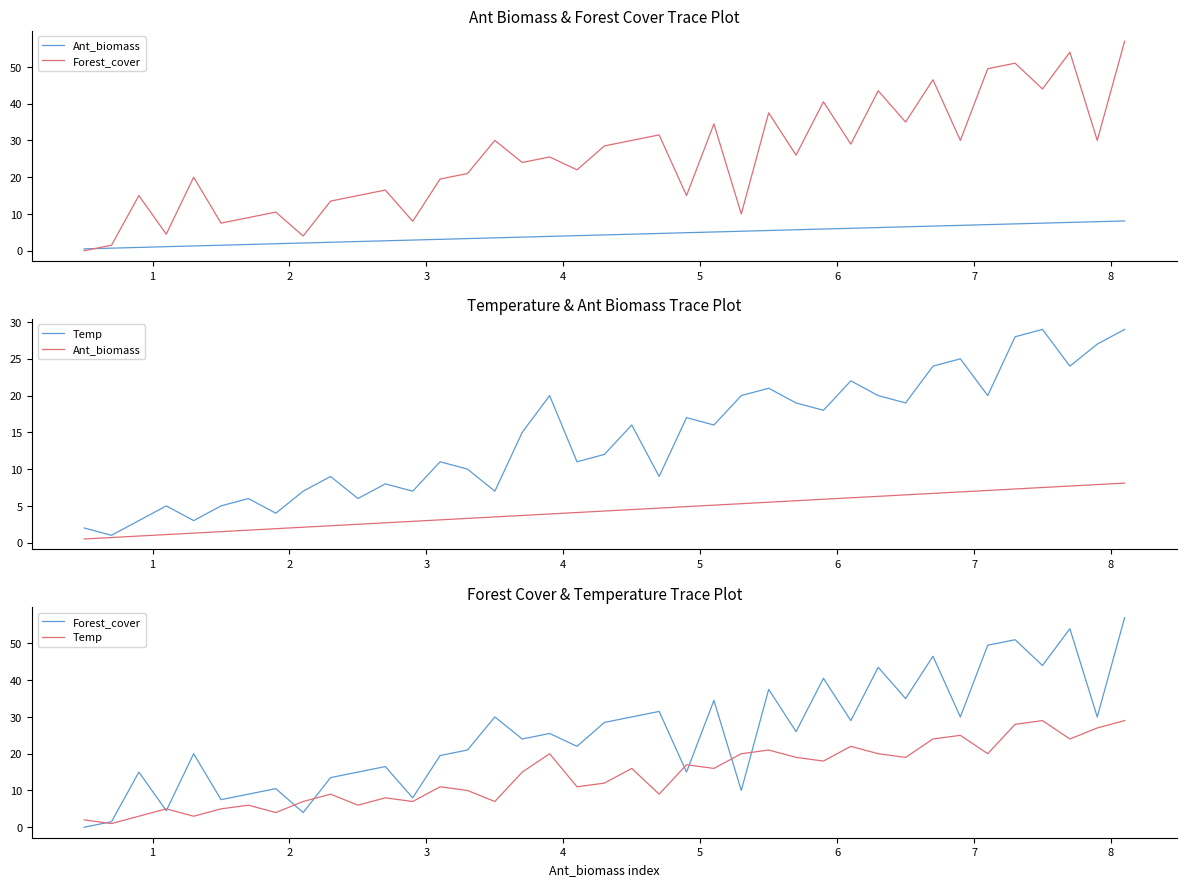

True or false: Temp and Ant_biomass intersect in this chart.

False